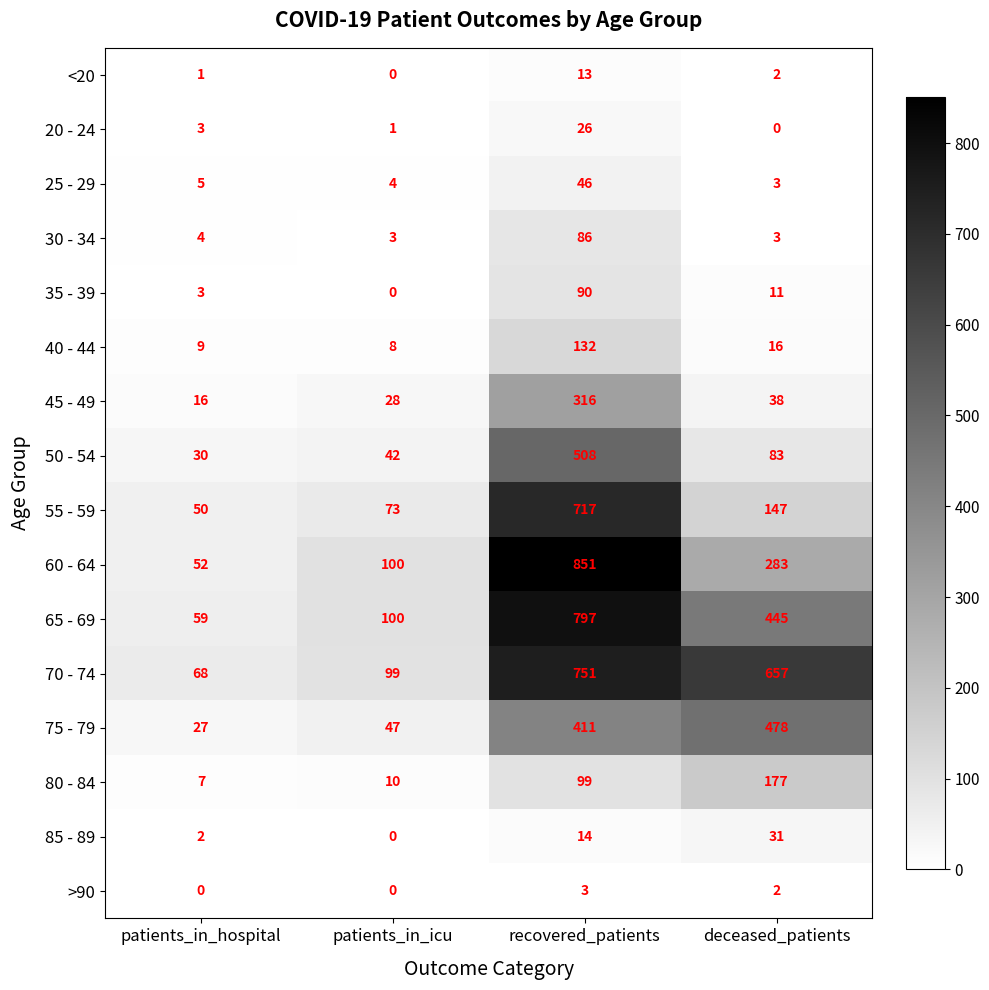

Which series has the largest total across all categories?

70 - 74